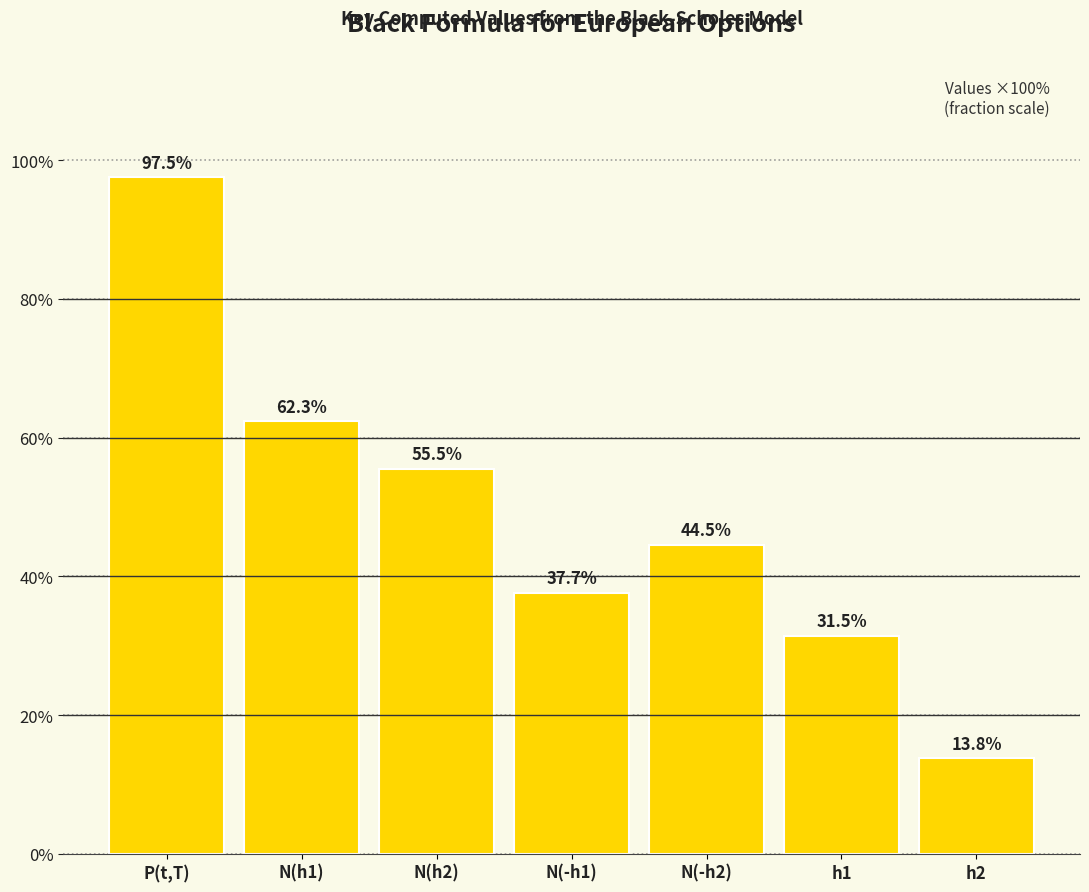

Reading left to right, what are all the values shown in this chart?

P(t,T)=97.5	N(h1)=62.3	N(h2)=55.5	N(-h1)=37.7	N(-h2)=44.5	h1=31.5	h2=13.8